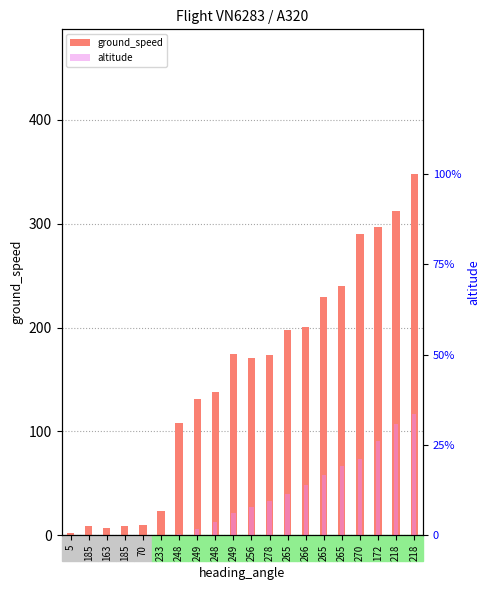

Does the chart contain any negative values?

No